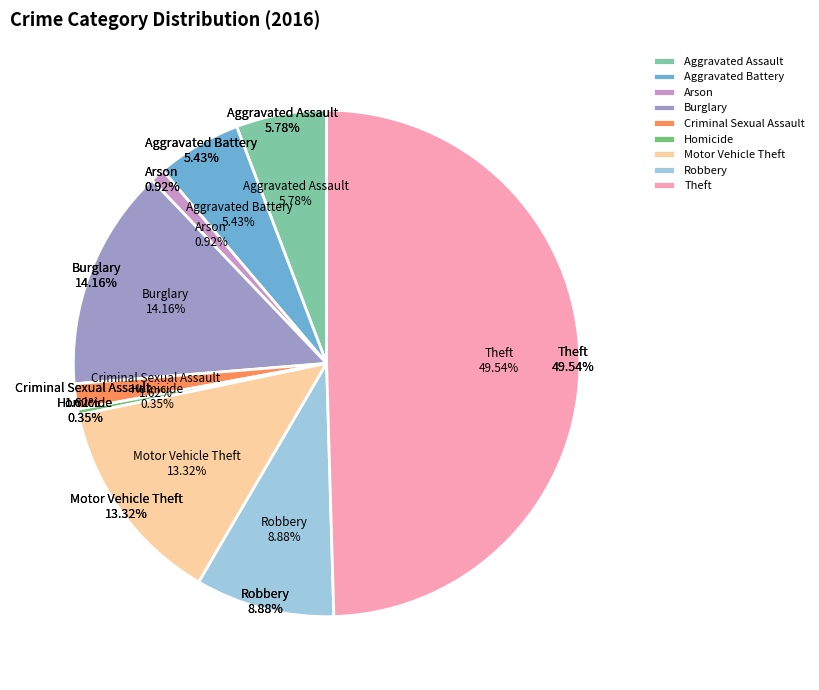

What is the change in value from Arson to Theft?

+690